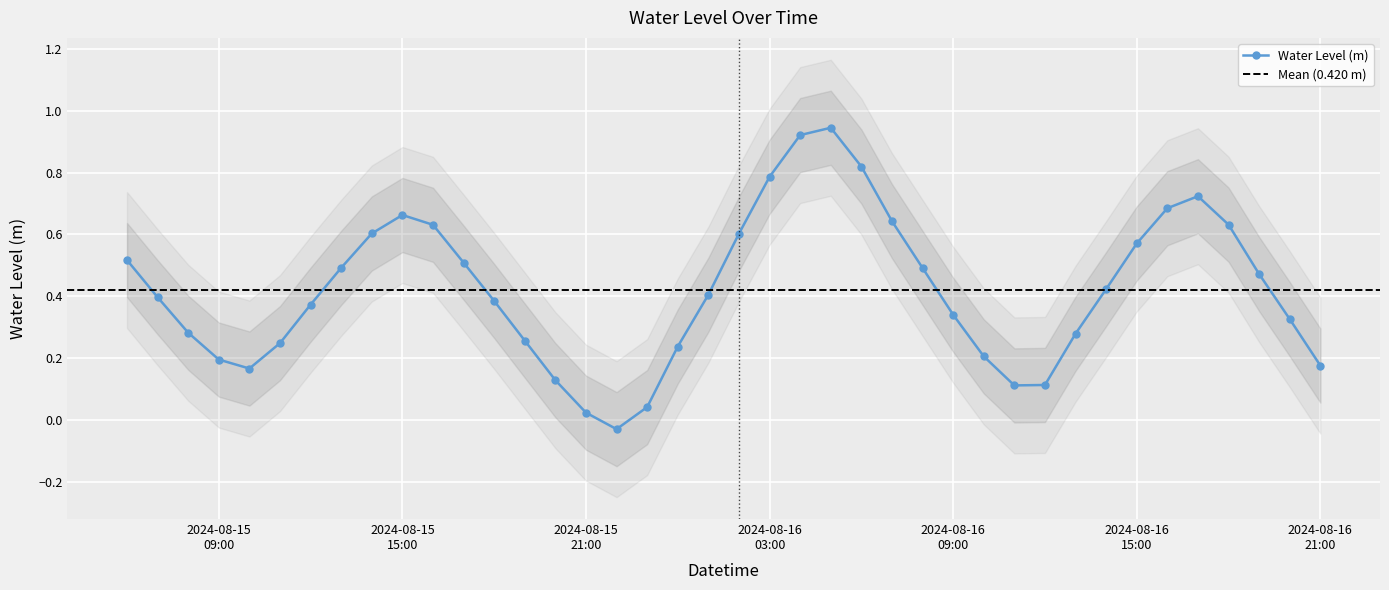

How many interior local peaks does the Water Level (m) series have?

3